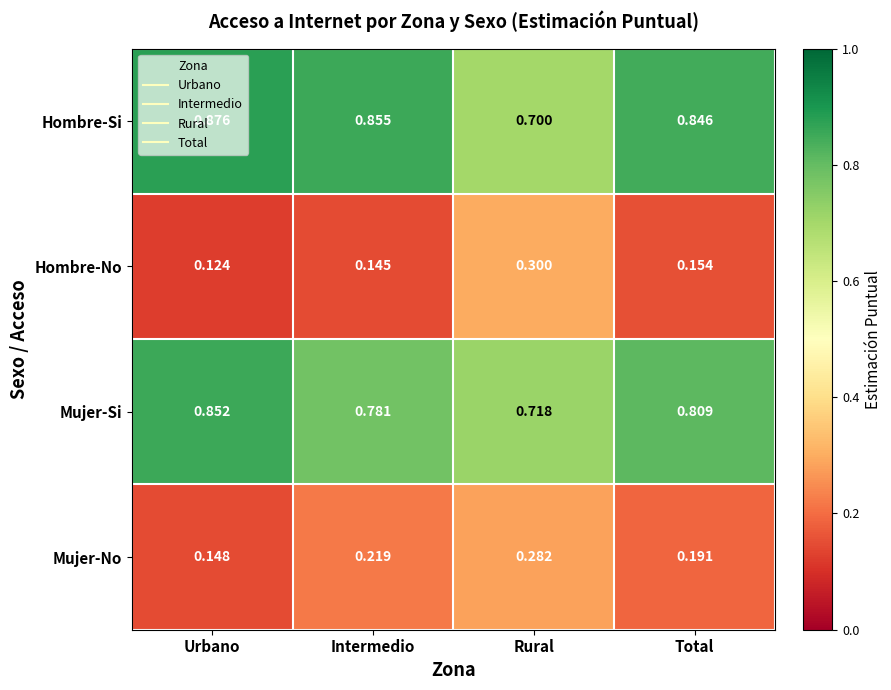

List the series in order of their peak value, highest first.

Hombre-Si, Mujer-Si, Hombre-No, Mujer-No